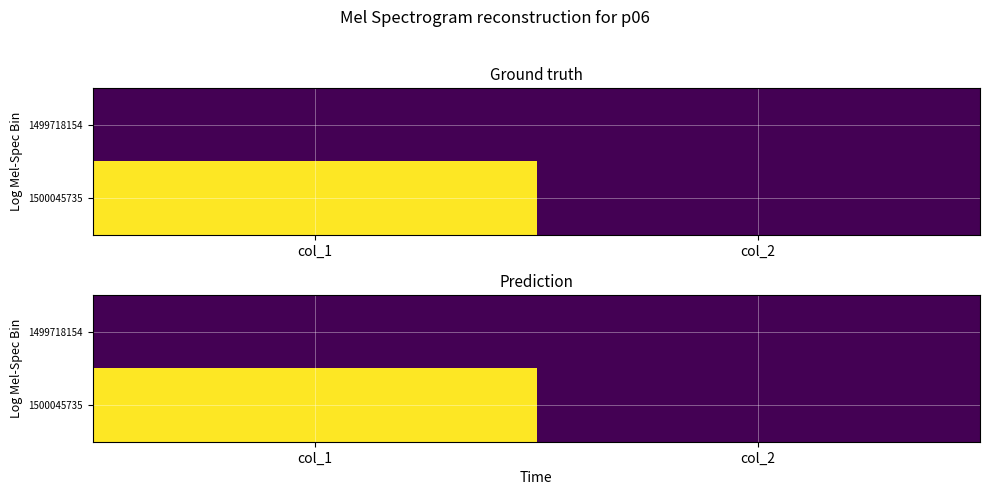

Between col_1 and col_2, which is larger?

col_1